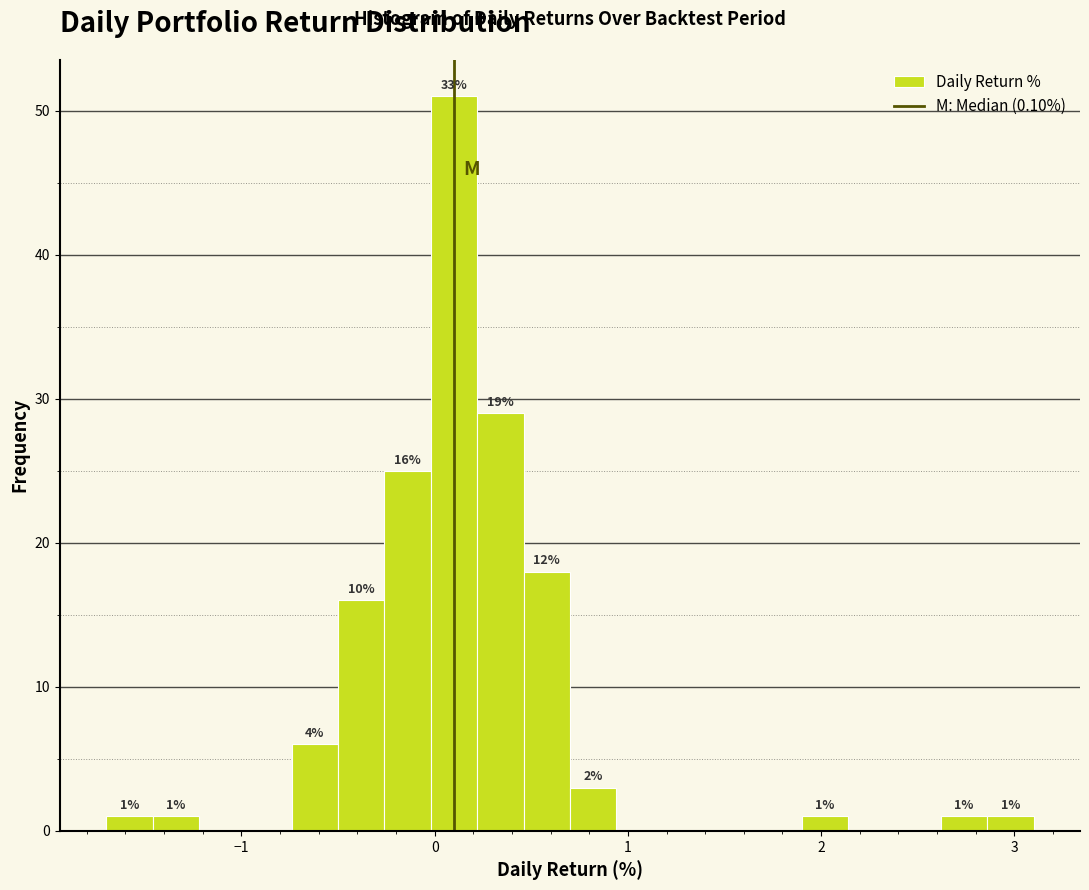

Around what value on the x-axis is the tallest bar? Give the approximate position of its centre, as read against the axis.

0.1